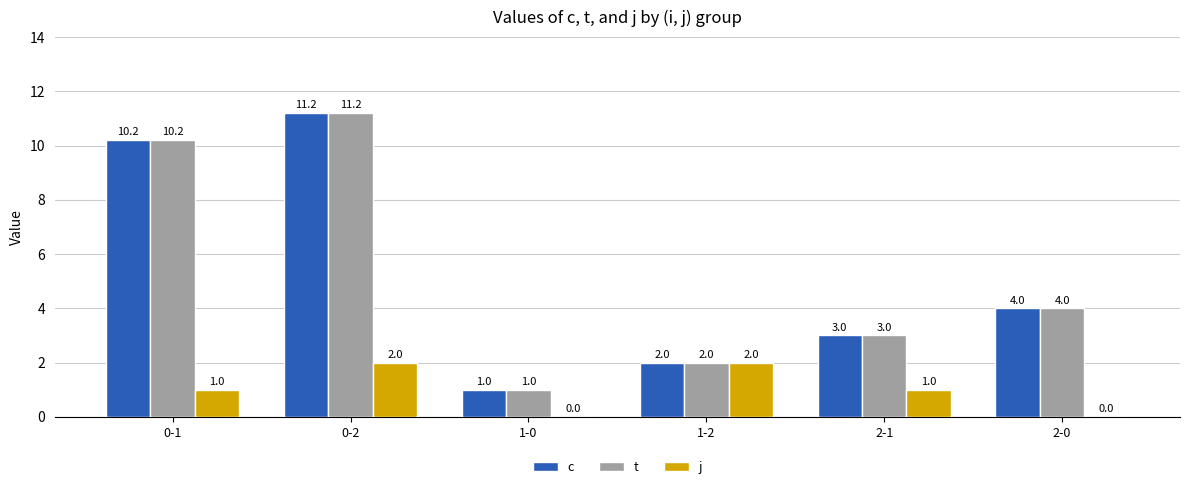

How many groups of bars are there?

6